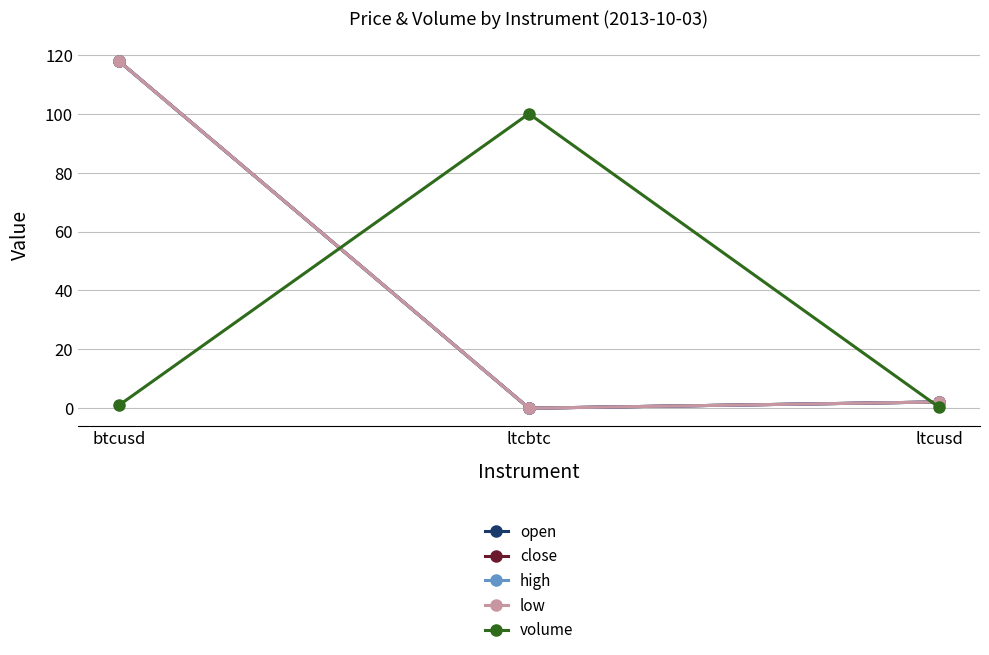

At how many categories does at least one series exceed 29?

2